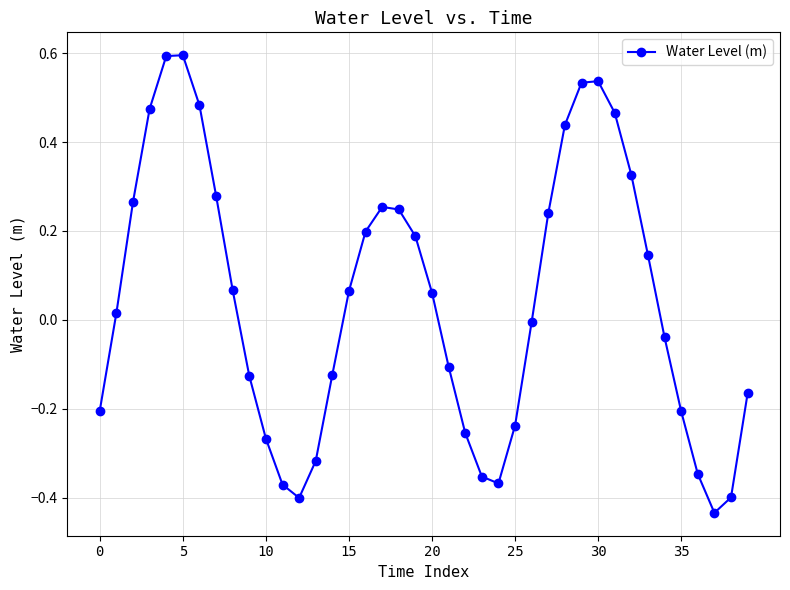

What is the difference between the maximum and second lowest values?

1.0